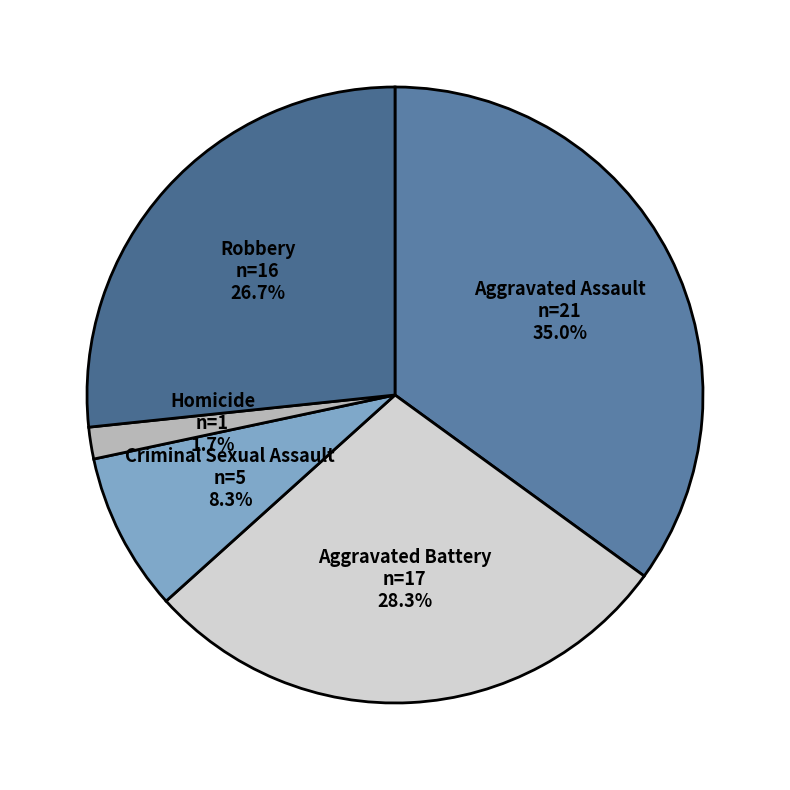

What portion of the pie excludes Aggravated Battery?

71.7%